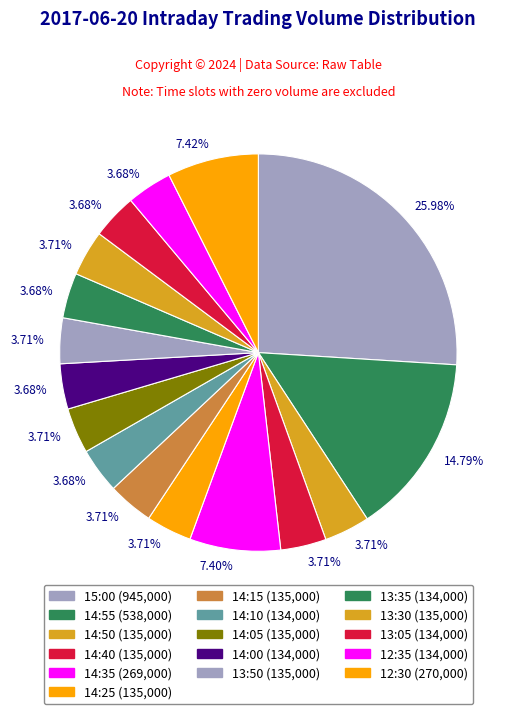

How many slices are in this pie chart?

16